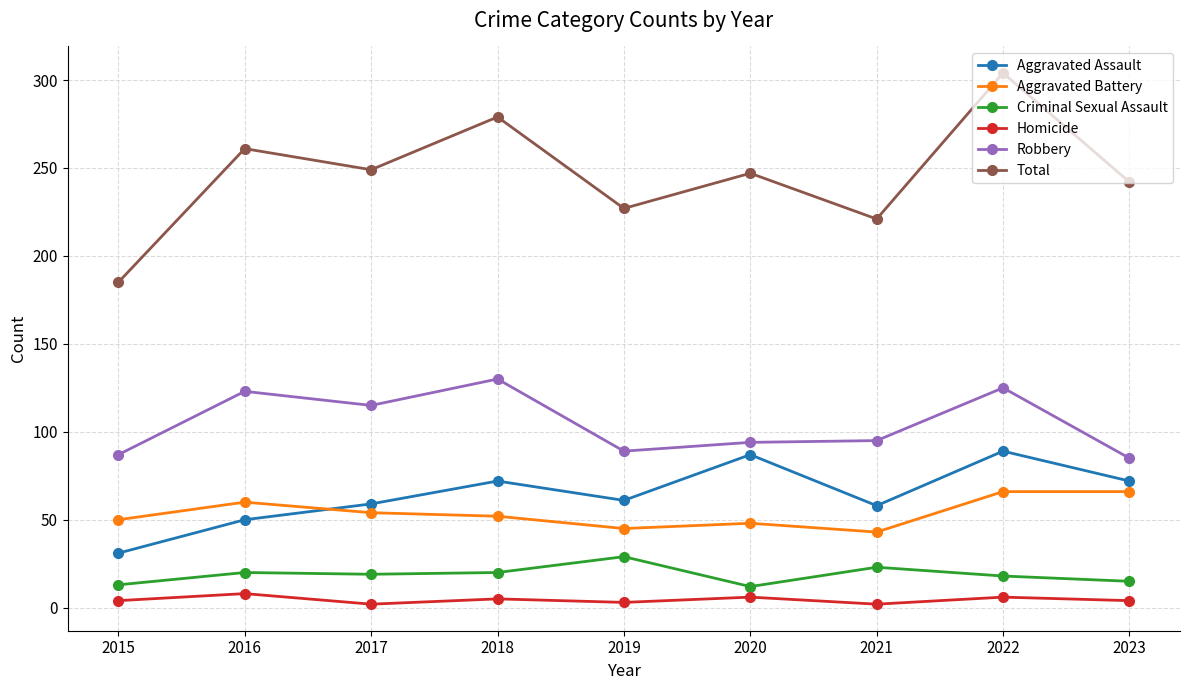

Where does the Total series first go above 247?

2016